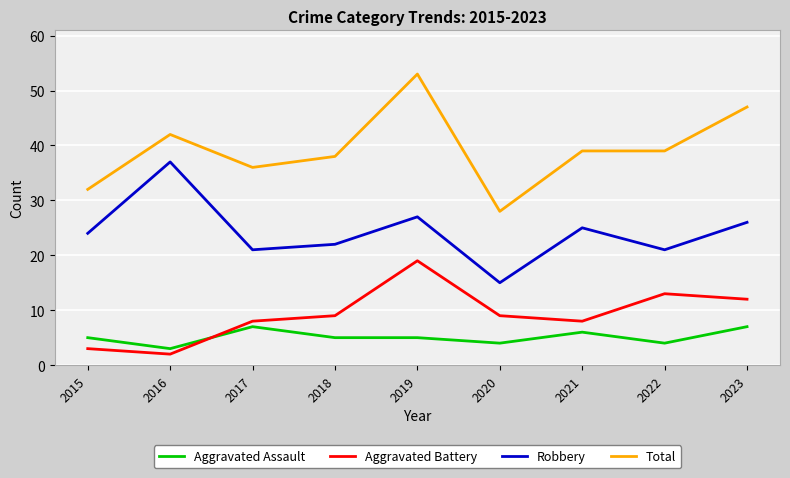

What is the sum of the Aggravated Assault values at 2016 and 2017?

10